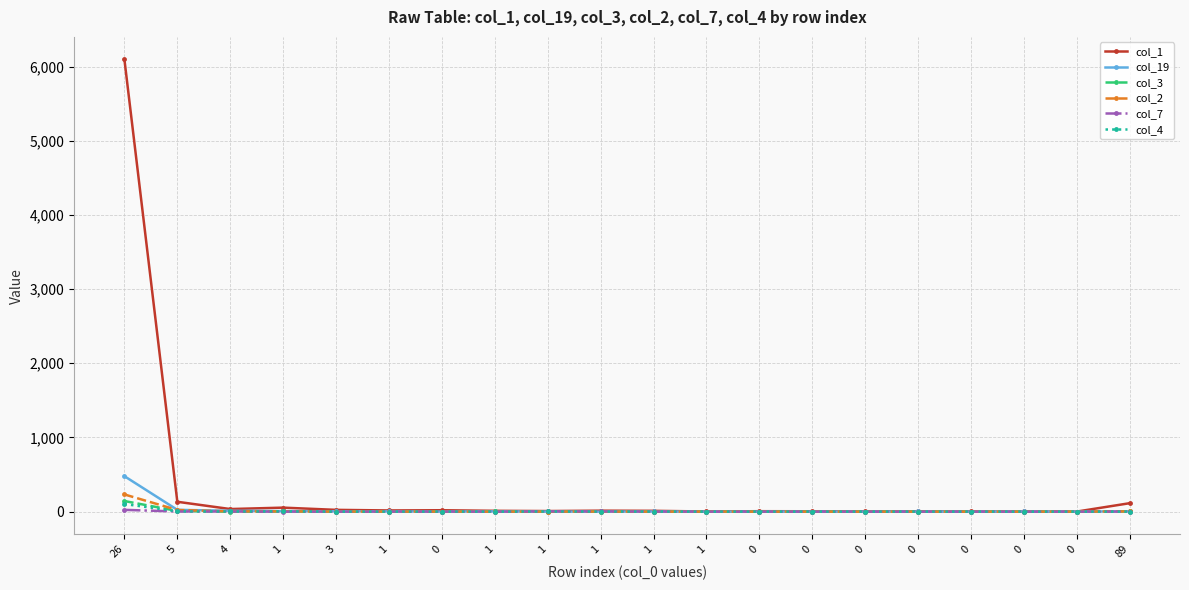

The value of col_3 at 1 is 1. True or false?

False